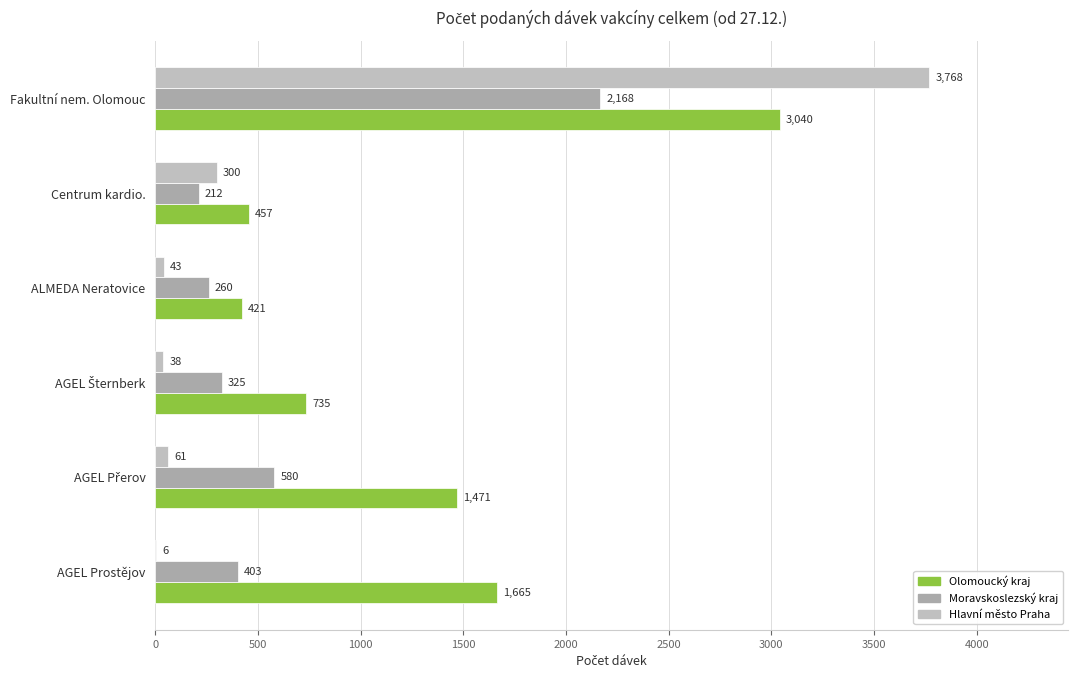

How many categories are shown in the chart?

6